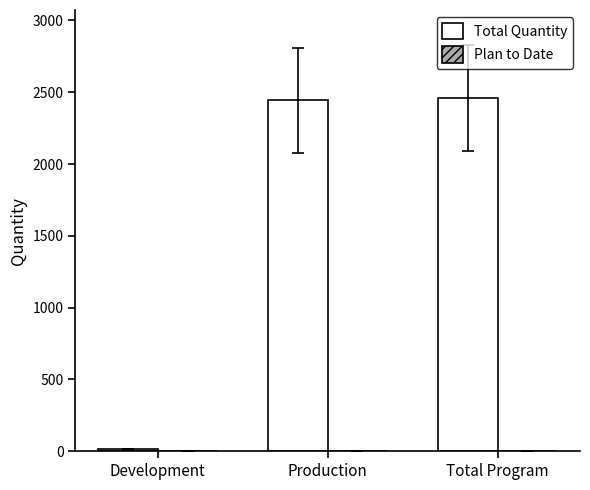

Reading left to right, extract all data points from this chart.

15	2443	2458